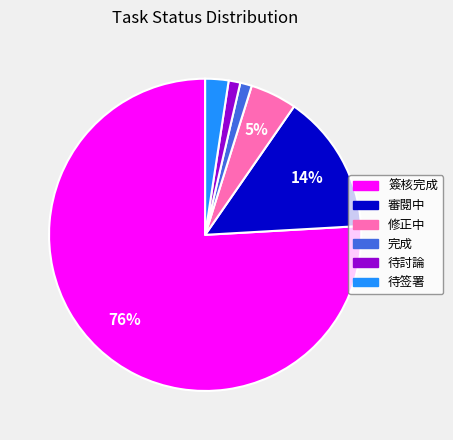

How many slices are in this pie chart?

6